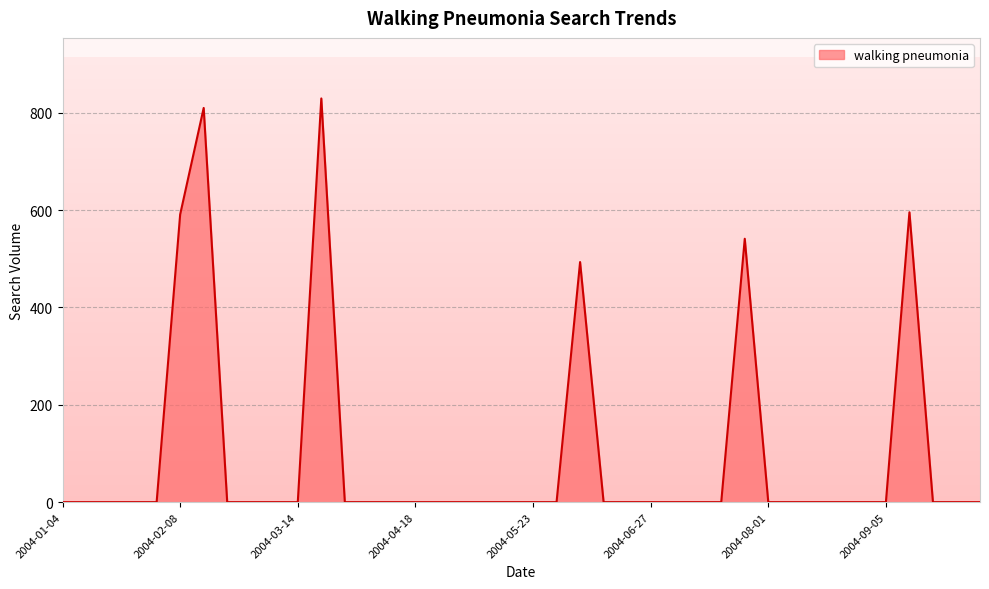

What is the maximum value shown in the chart?

829.4